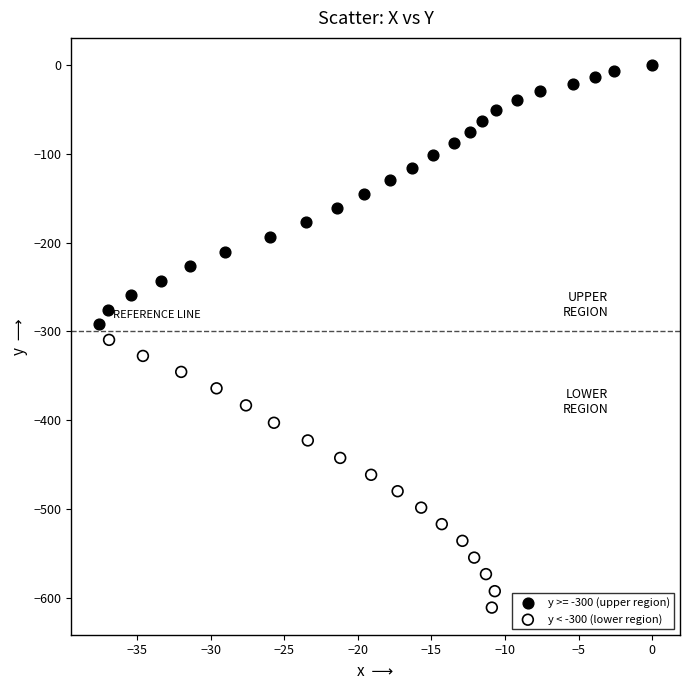

Which series reaches the maximum Y coordinate?

y >= -300 (upper region)